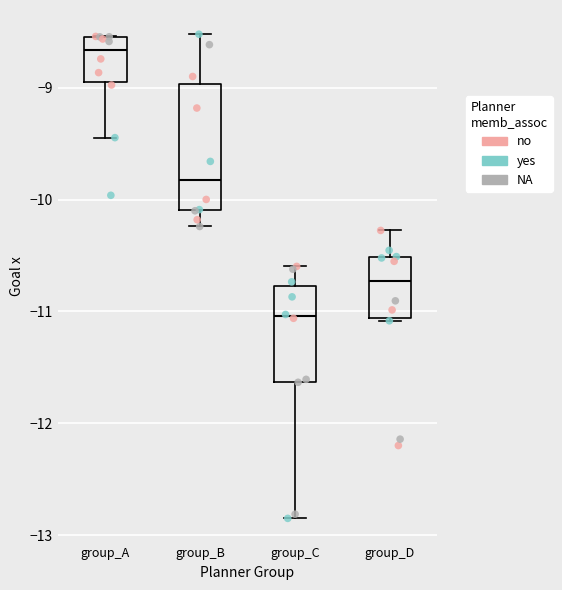

Reading left to right, transcribe this box plot: for each box, give where its median line is, the range the box spans, and where its two whiskers end, as read against the y-axis. The values are not printed on the chart, so give them approximately, as read against the axis.

group_A: median -8.7, box -8.9 to -8.5, whiskers -9.4 to -8.5
group_B: median -9.8, box -10.1 to -9.0, whiskers -10.2 to -8.5
group_C: median -11.0, box -11.6 to -10.8, whiskers -12.9 to -10.6
group_D: median -10.7, box -11.1 to -10.5, whiskers -11.1 to -10.3